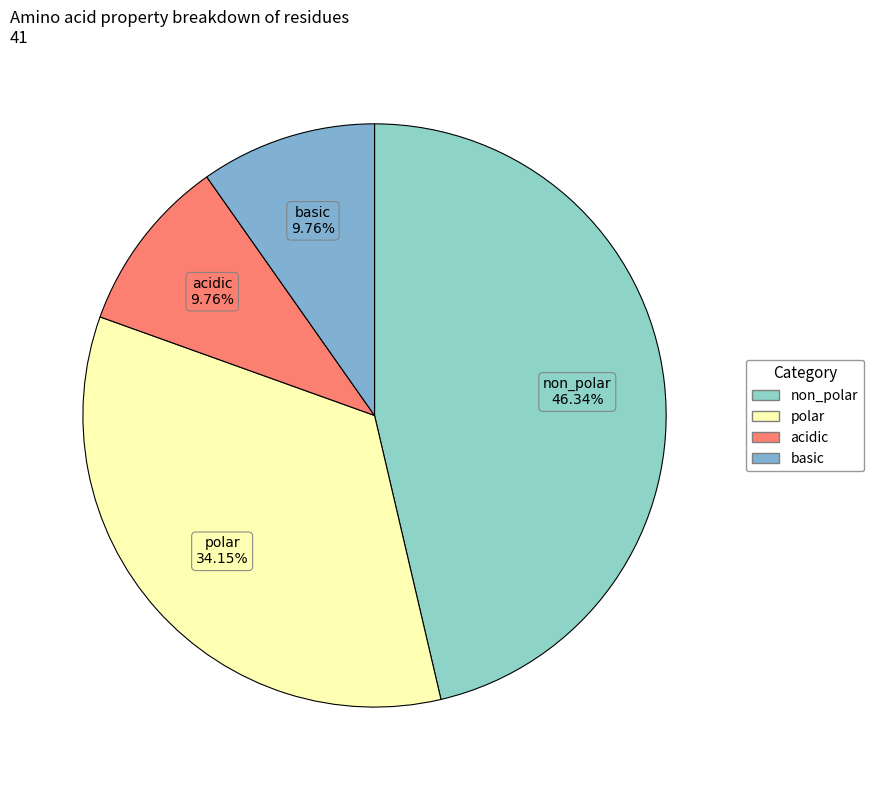

To the nearest percent, what portion does acidic represent?

10%